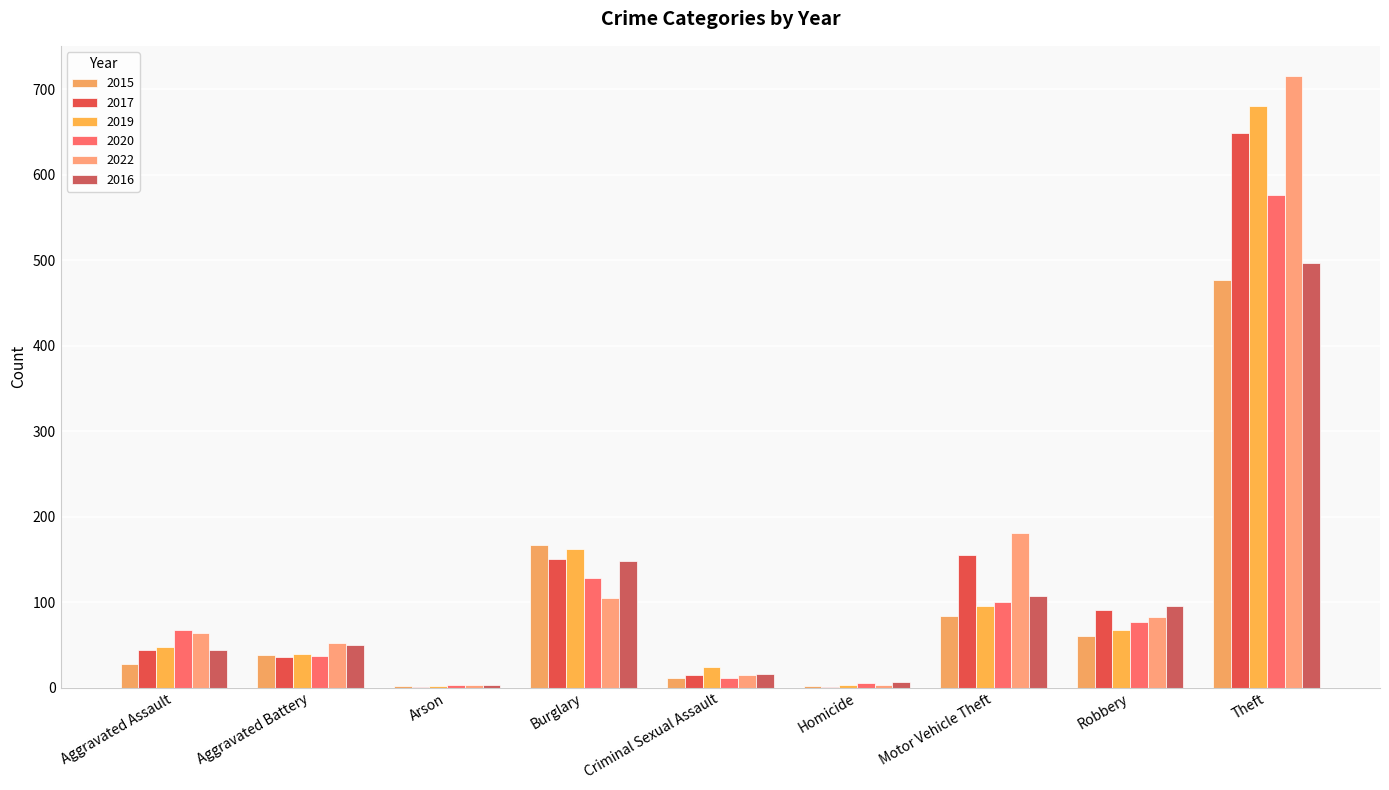

Which series has the largest range (max minus min)?

2022